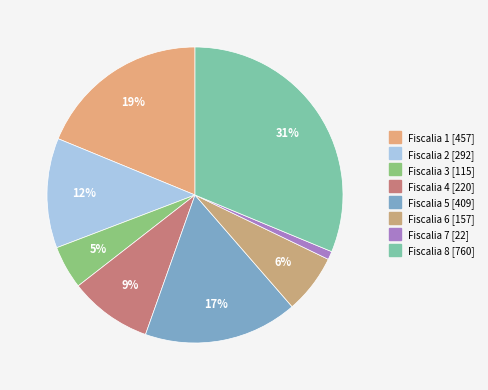

How many slices are in this pie chart?

8